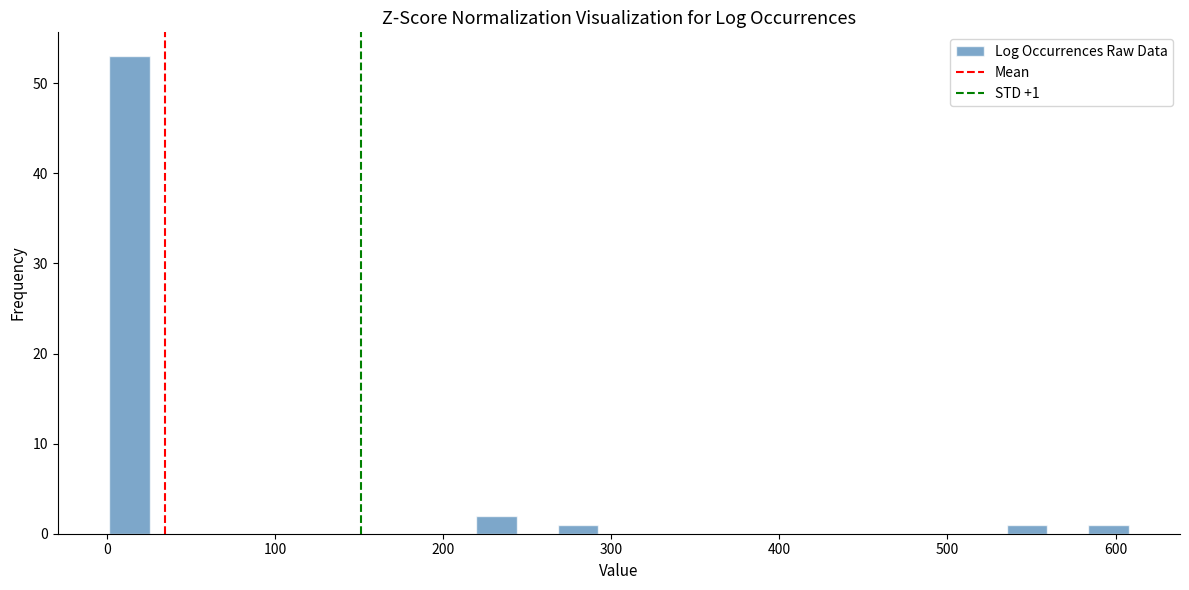

Around what value on the x-axis is the tallest bar? Give the approximate position of its centre, as read against the axis.

10